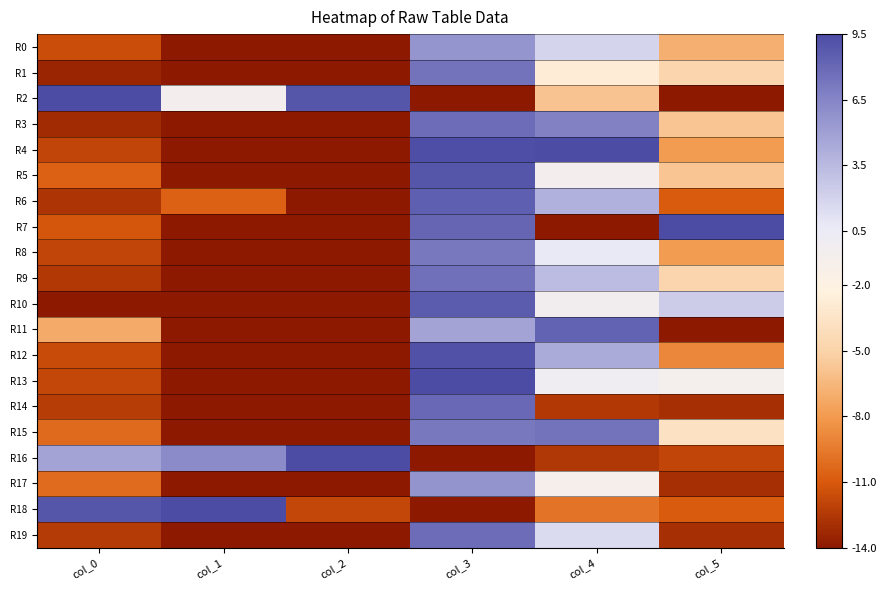

Reading right to left, transcribe all the data shown in this chart.

R0: col_5=-6.8	col_4=1.9	col_3=5.6	col_2=-14.0	col_1=-14.0	col_0=-11.6
R1: col_5=-4.8	col_4=-2.8	col_3=7.4	col_2=-14.0	col_1=-14.0	col_0=-13.4
R2: col_5=-14.0	col_4=-5.9	col_3=-14.0	col_2=9.0	col_1=-0.6	col_0=9.5
R3: col_5=-5.8	col_4=6.7	col_3=7.8	col_2=-14.0	col_1=-14.0	col_0=-13.1
R4: col_5=-7.9	col_4=9.5	col_3=9.3	col_2=-14.0	col_1=-14.0	col_0=-11.9
R5: col_5=-5.8	col_4=-0.5	col_3=9.0	col_2=-14.0	col_1=-14.0	col_0=-10.7
R6: col_5=-10.9	col_4=4.0	col_3=8.5	col_2=-14.0	col_1=-10.6	col_0=-12.7
R7: col_5=9.5	col_4=-14.0	col_3=8.2	col_2=-14.0	col_1=-14.0	col_0=-11.2
R8: col_5=-7.9	col_4=0.7	col_3=7.1	col_2=-14.0	col_1=-14.0	col_0=-12.0
R9: col_5=-4.8	col_4=3.3	col_3=7.6	col_2=-14.0	col_1=-14.0	col_0=-12.4
R10: col_5=2.3	col_4=-0.3	col_3=8.7	col_2=-14.0	col_1=-14.0	col_0=-14.0
R11: col_5=-14.0	col_4=8.3	col_3=4.7	col_2=-14.0	col_1=-14.0	col_0=-7.2
R12: col_5=-8.9	col_4=4.3	col_3=9.1	col_2=-14.0	col_1=-14.0	col_0=-11.7
R13: col_5=-0.7	col_4=-0.0	col_3=9.5	col_2=-14.0	col_1=-14.0	col_0=-11.9
R14: col_5=-13.0	col_4=-12.4	col_3=8.0	col_2=-14.0	col_1=-14.0	col_0=-12.3
R15: col_5=-3.8	col_4=7.4	col_3=7.2	col_2=-14.0	col_1=-14.0	col_0=-10.2
R16: col_5=-12.0	col_4=-12.6	col_3=-14.0	col_2=9.5	col_1=6.1	col_0=4.8
R17: col_5=-13.0	col_4=-0.9	col_3=5.7	col_2=-14.0	col_1=-14.0	col_0=-10.1
R18: col_5=-10.9	col_4=-9.9	col_3=-14.0	col_2=-11.9	col_1=9.5	col_0=9.0
R19: col_5=-13.0	col_4=1.6	col_3=7.8	col_2=-14.0	col_1=-14.0	col_0=-12.4